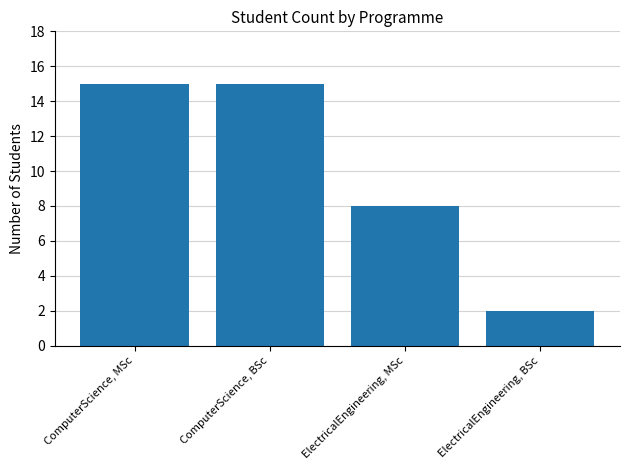

Reading left to right, what are all the values shown in this chart?

15	15	8	2